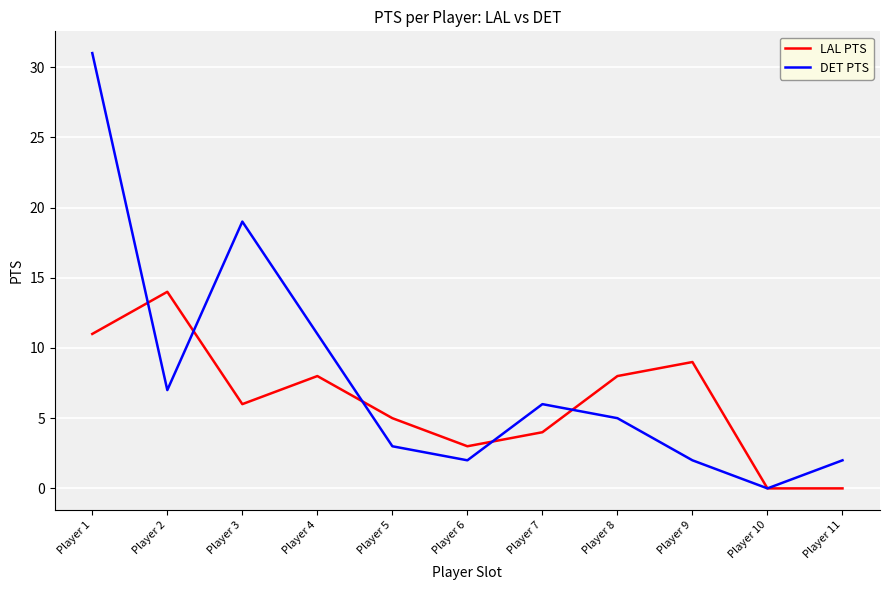

What is the highest value of the LAL PTS series?

14